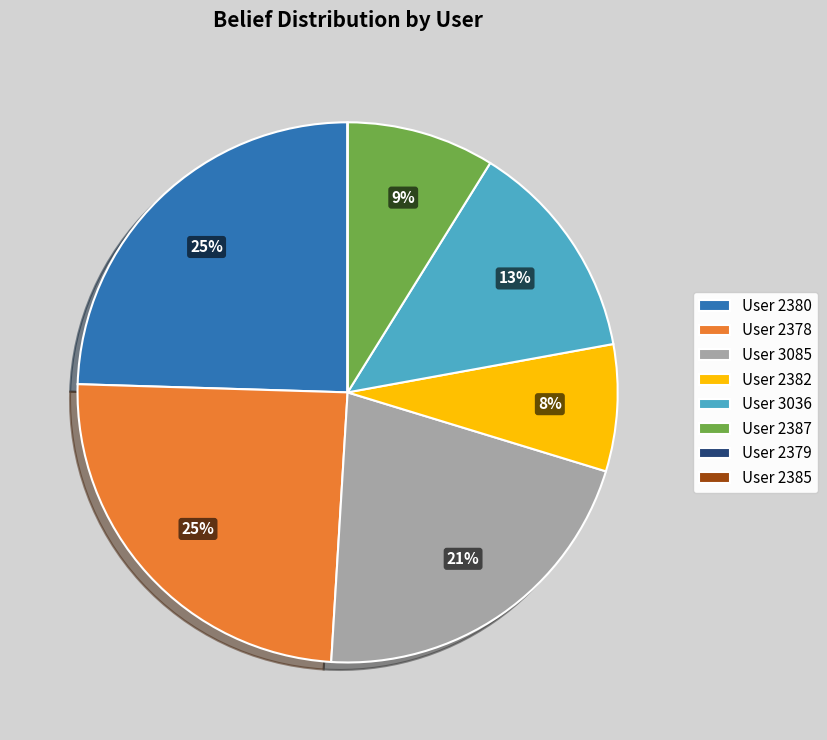

Is it true that User 2387 is 9% of the pie?

True